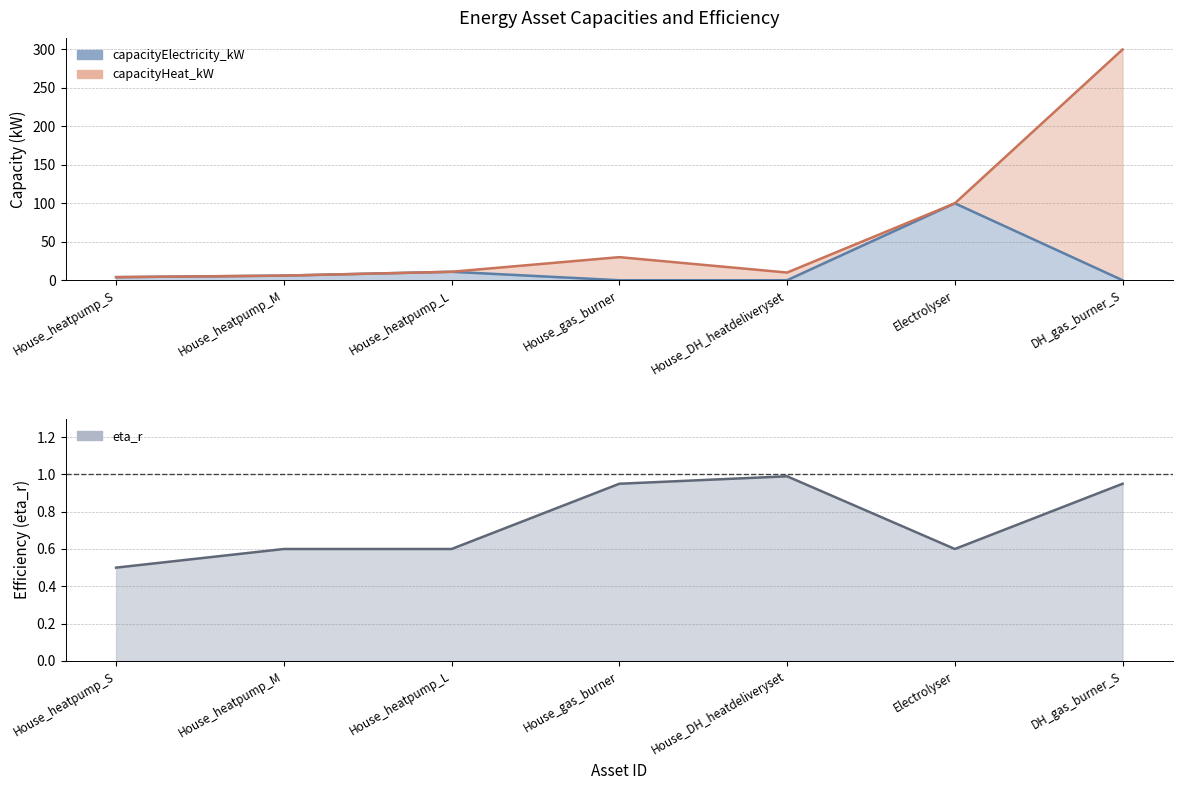

Where does the capacityElectricity_kW series first go above 4?

House_heatpump_M